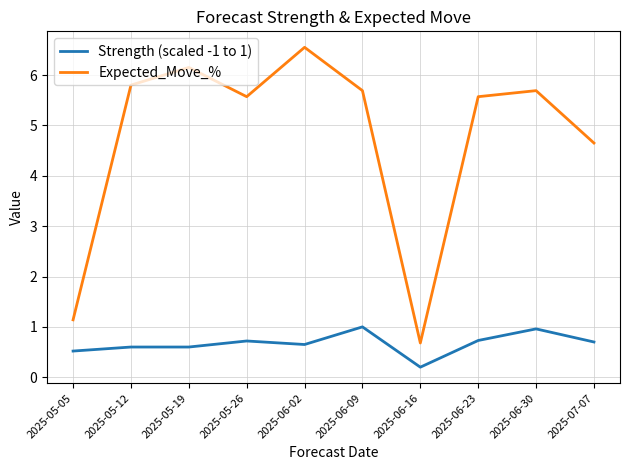

Does the chart have visible grid lines?

Yes